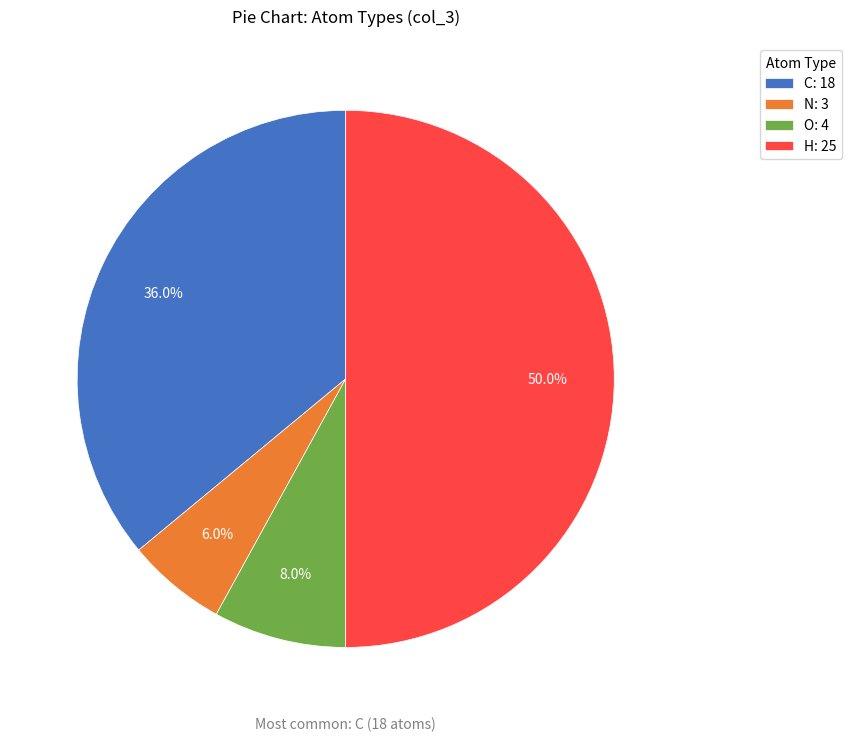

Approximately how many times larger is the value at C: 18 compared to O: 4?

4.5